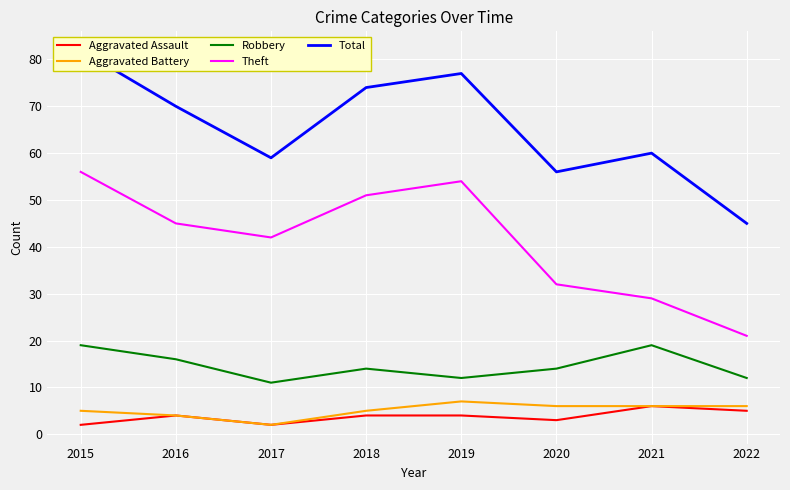

What is the smallest value displayed?

2